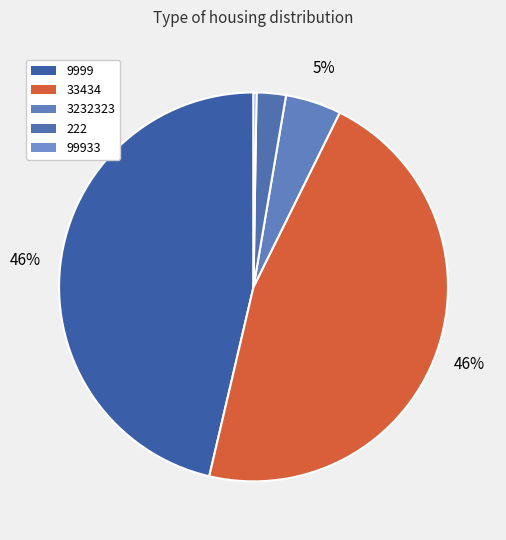

What percentage do 222 and 99933 together represent?

2.7%